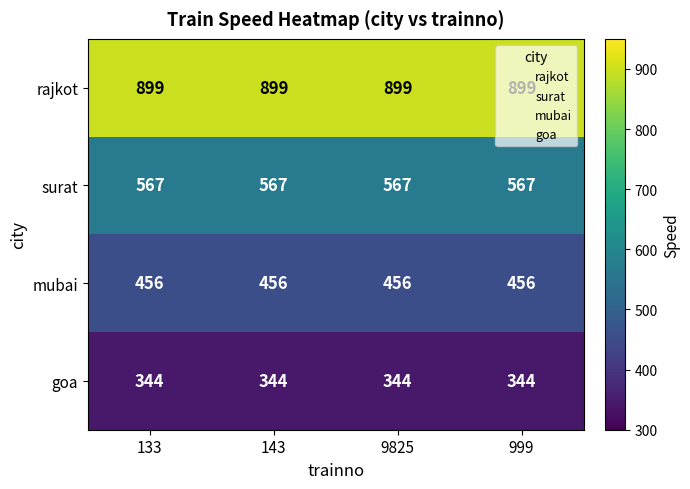

The value of rajkot at 133 is 523. True or false?

False